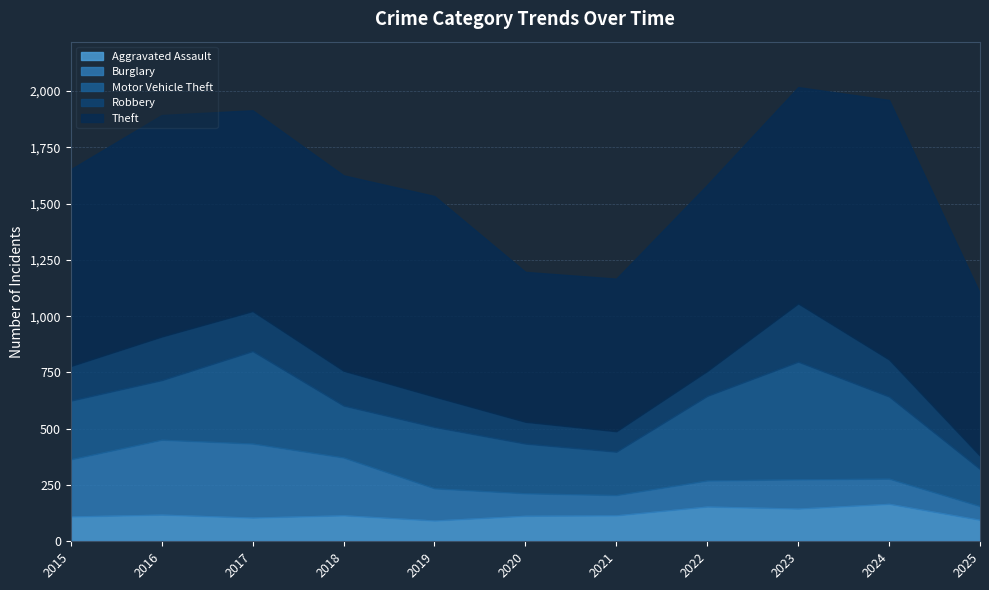

What is the total value across all series at 2020?

1197